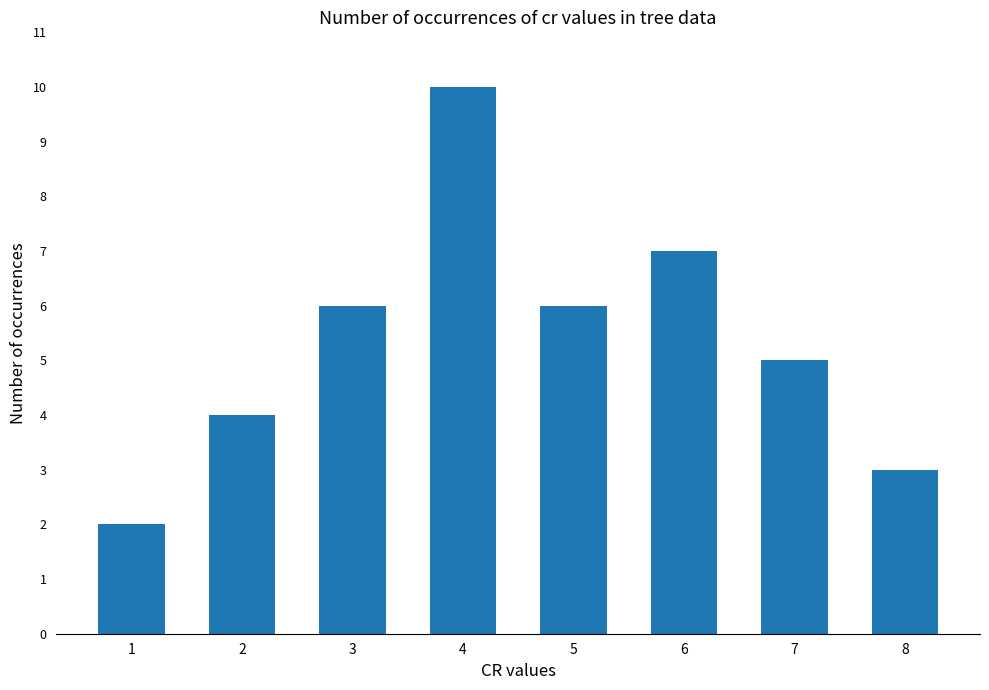

Between 2 and 7, which is larger?

7